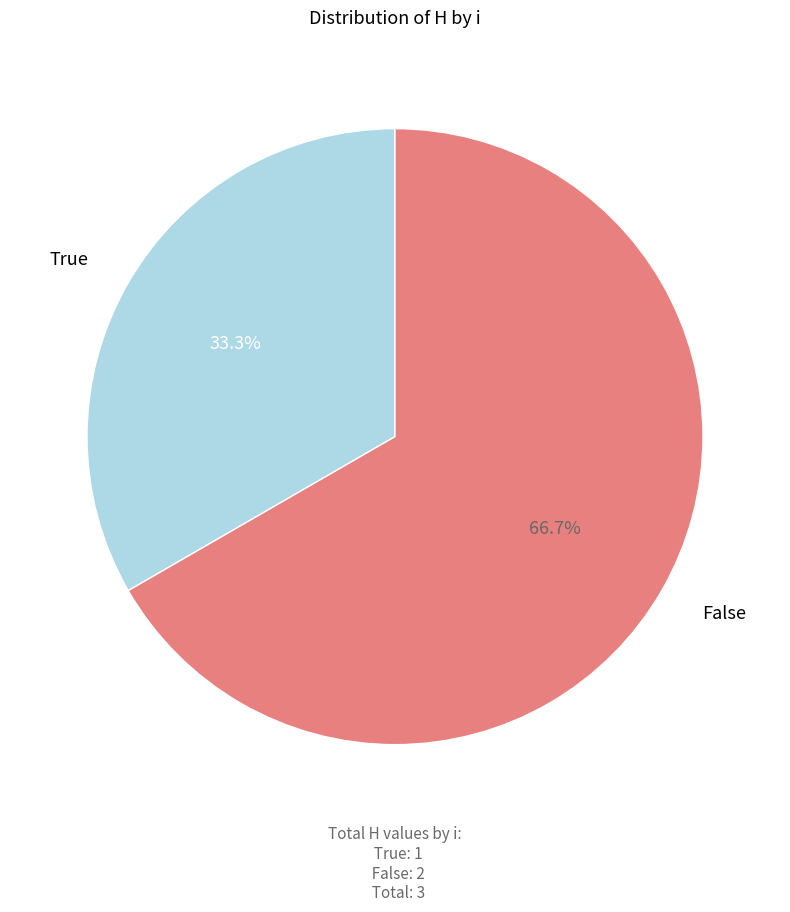

The True slice represents 26% of the pie. True or false?

False